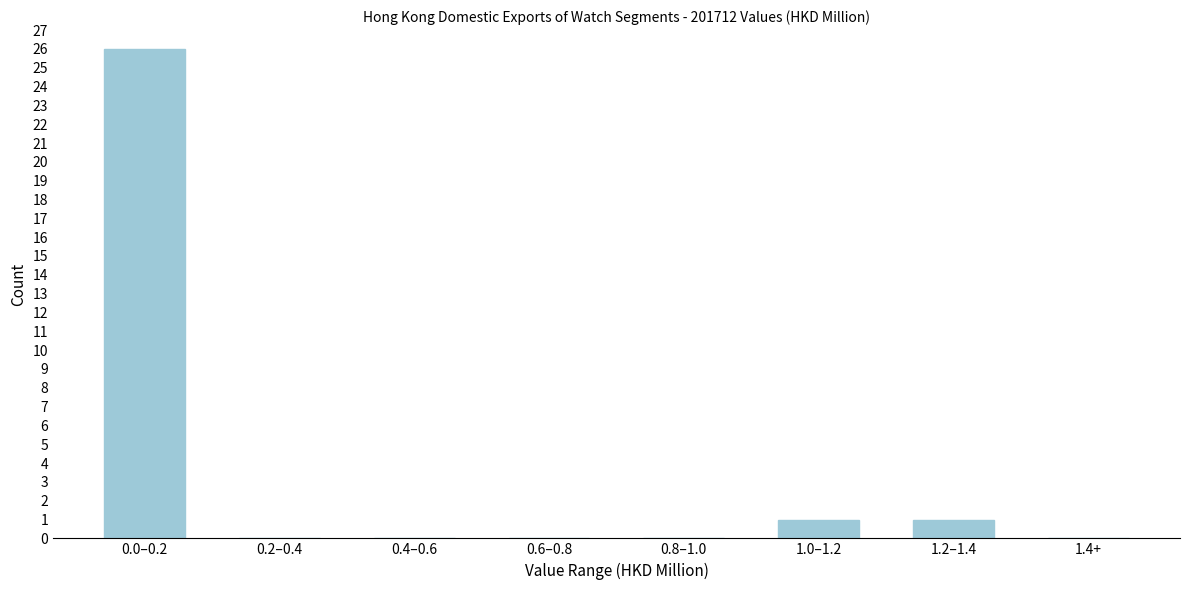

Reading left to right, extract all data points from this chart.

0.0–0.2=26	0.2–0.4=0	0.4–0.6=0	0.6–0.8=0	0.8–1.0=0	1.0–1.2=1	1.2–1.4=1	1.4+=0